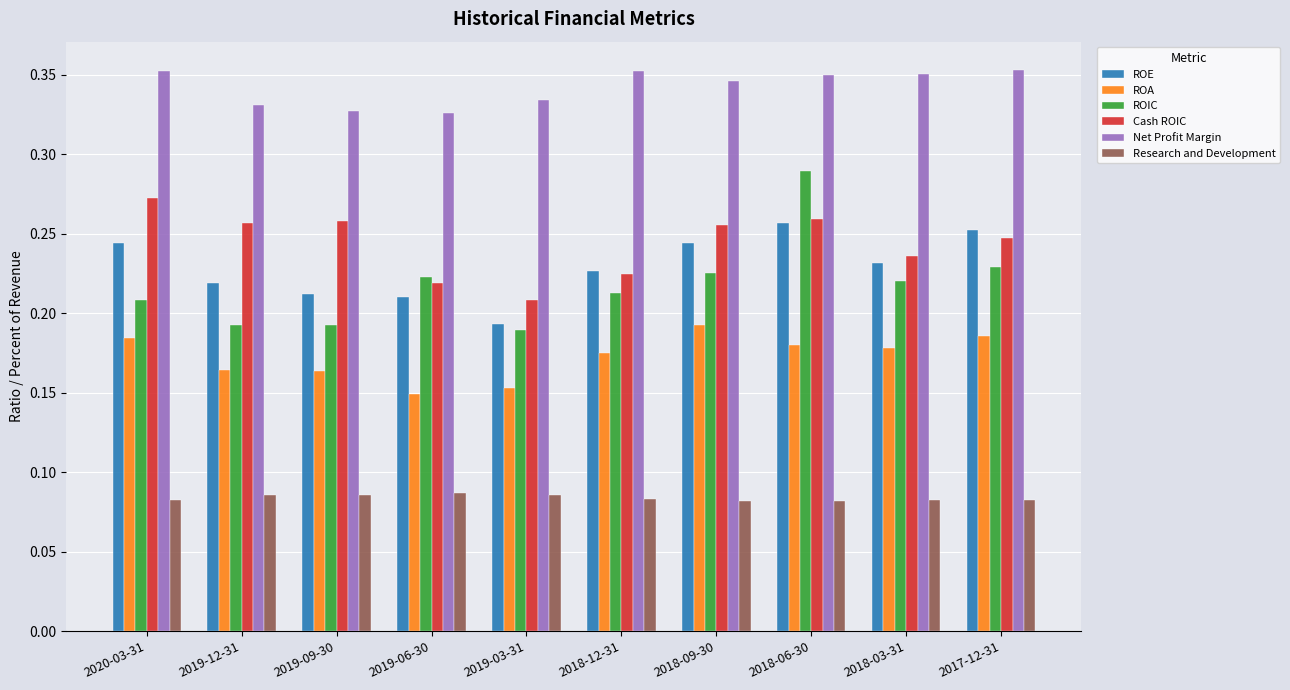

What is the total value across all series at 2019-06-30?

1.2